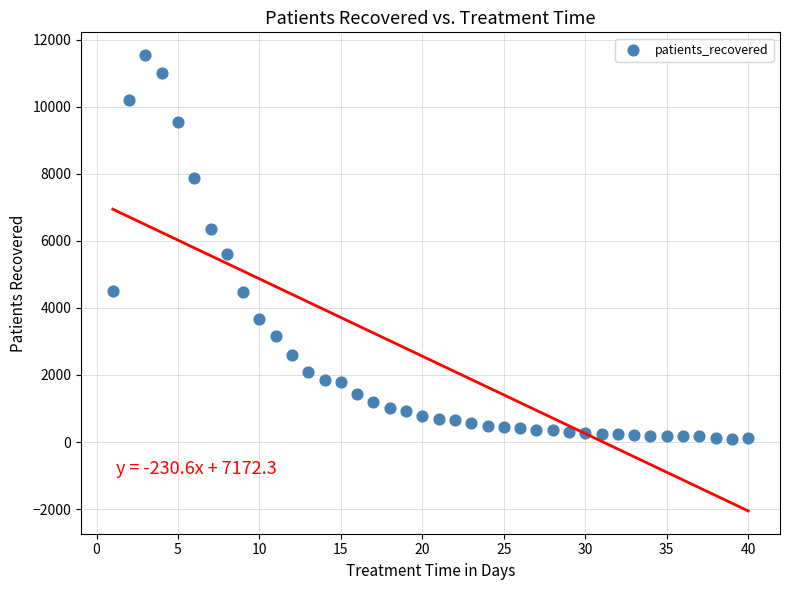

What Y value in the scatter plot is closest to 5815?

5606